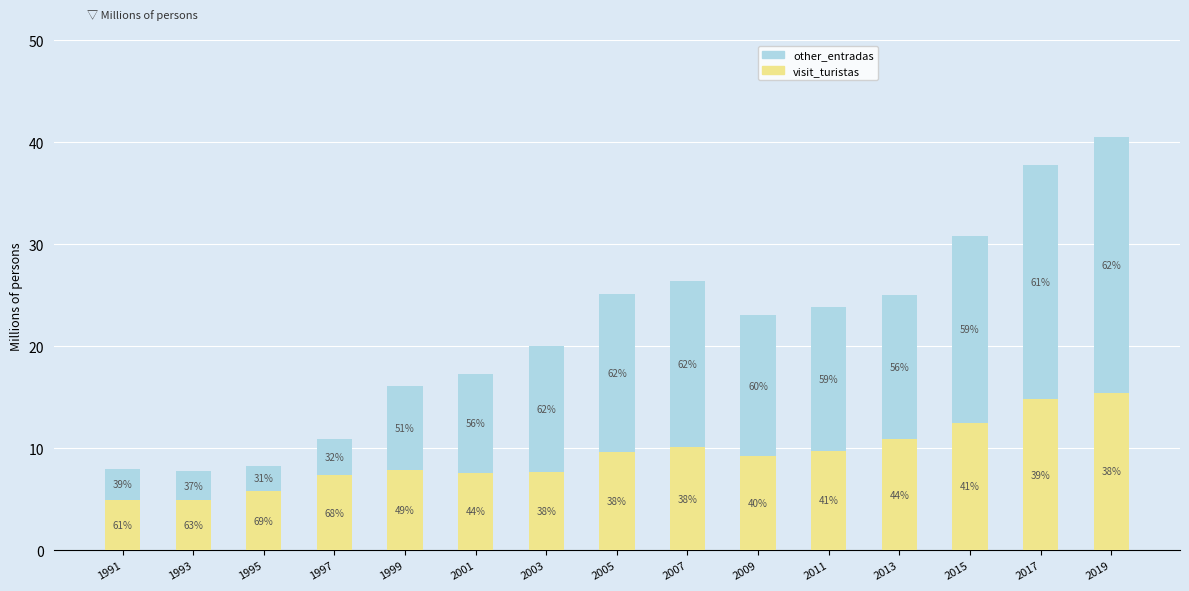

What are all the series names shown in the legend?

other_entradas, visit_turistas